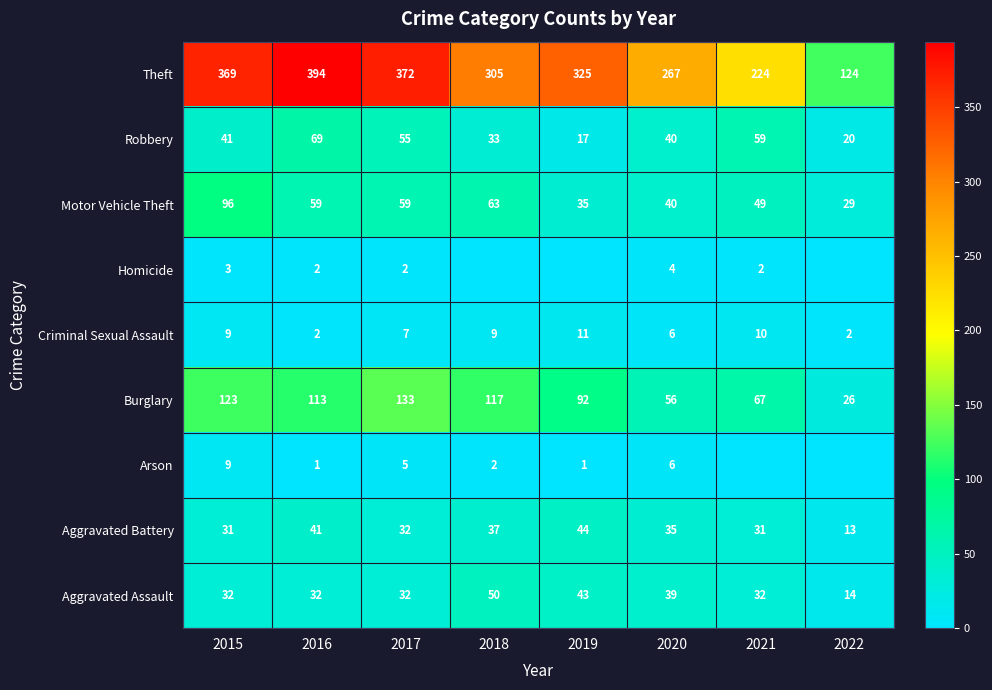

Which series changed the most between 2016 and 2017?

Theft